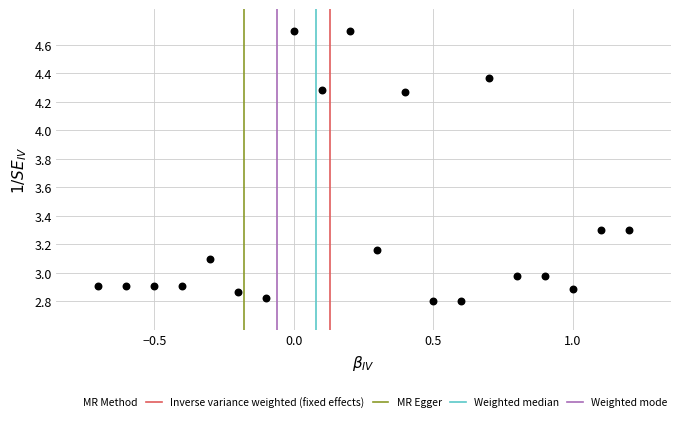

What is the range of Y values (max minus min)?

1.9